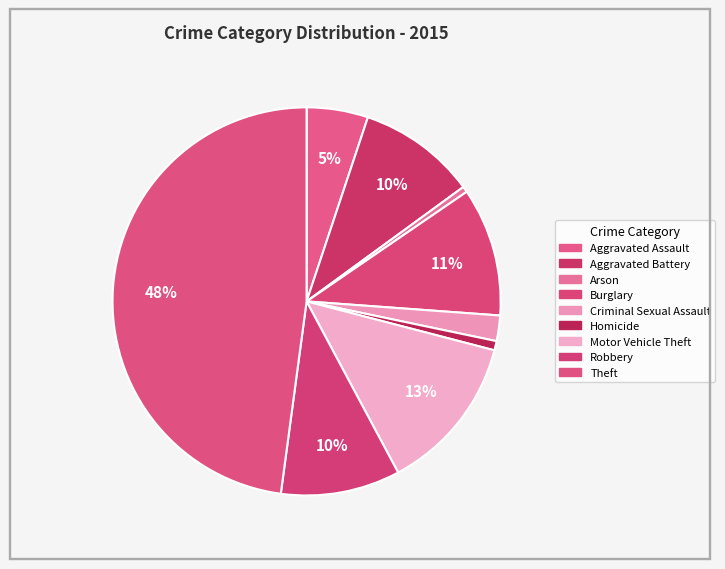

Which category has the smallest portion of the pie?

Arson